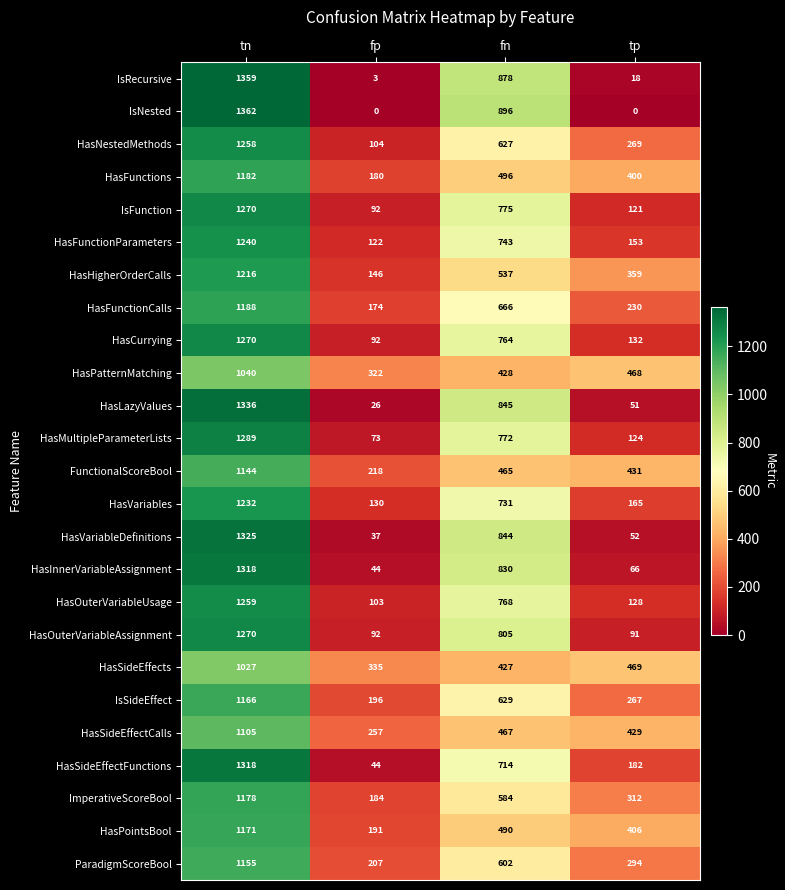

Rank the categories by HasMultipleParameterLists value from highest to lowest.

tn, fn, tp, fp